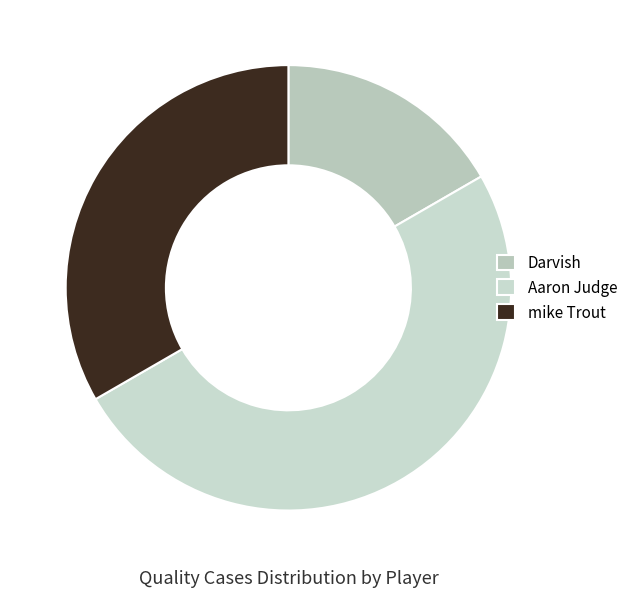

What is the total percentage of Aaron Judge and mike Trout?

83.3%